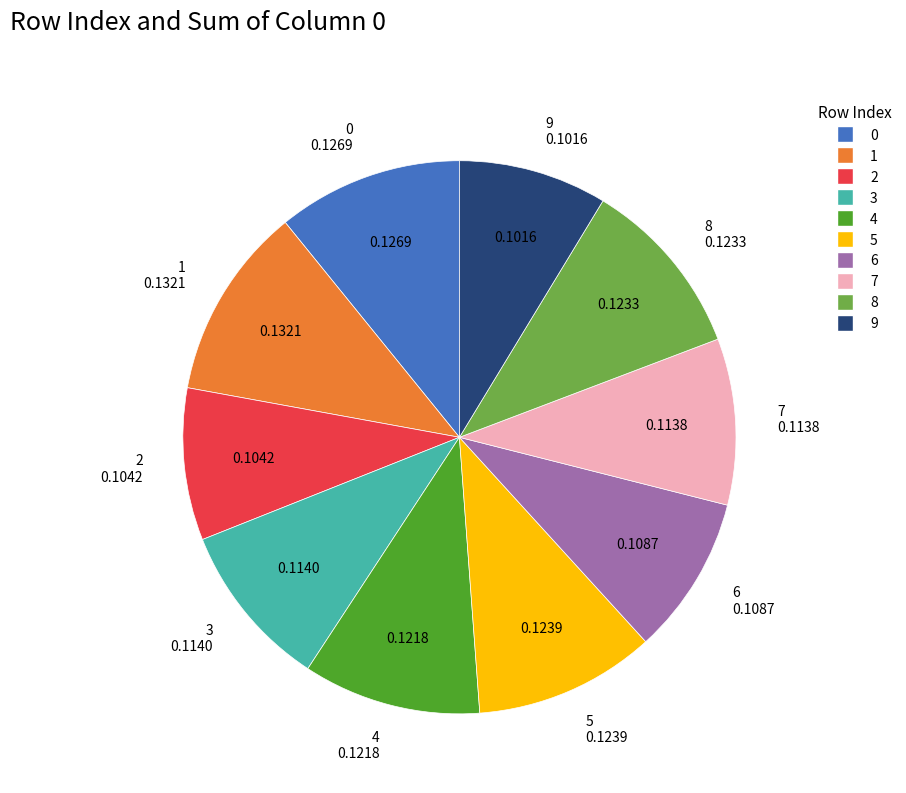

Is there a majority slice in this chart?

No